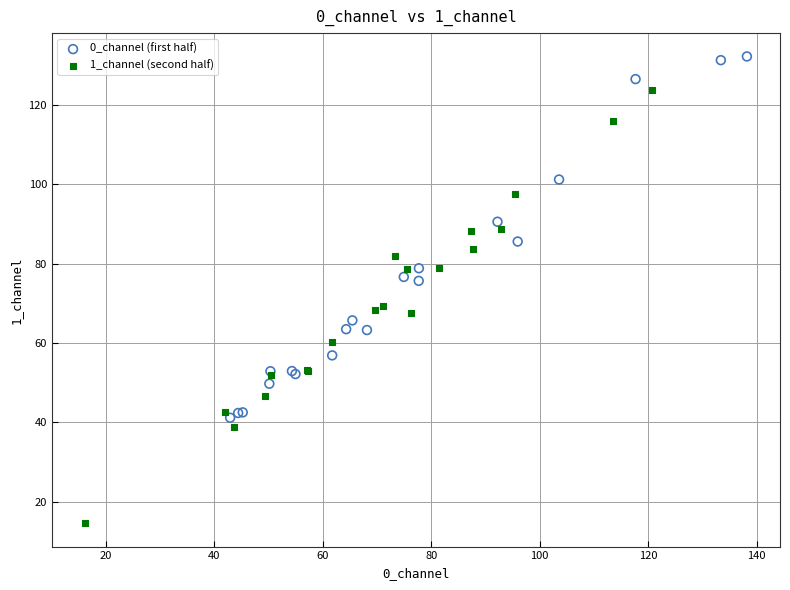

Which series reaches the minimum Y coordinate?

1_channel (second half)